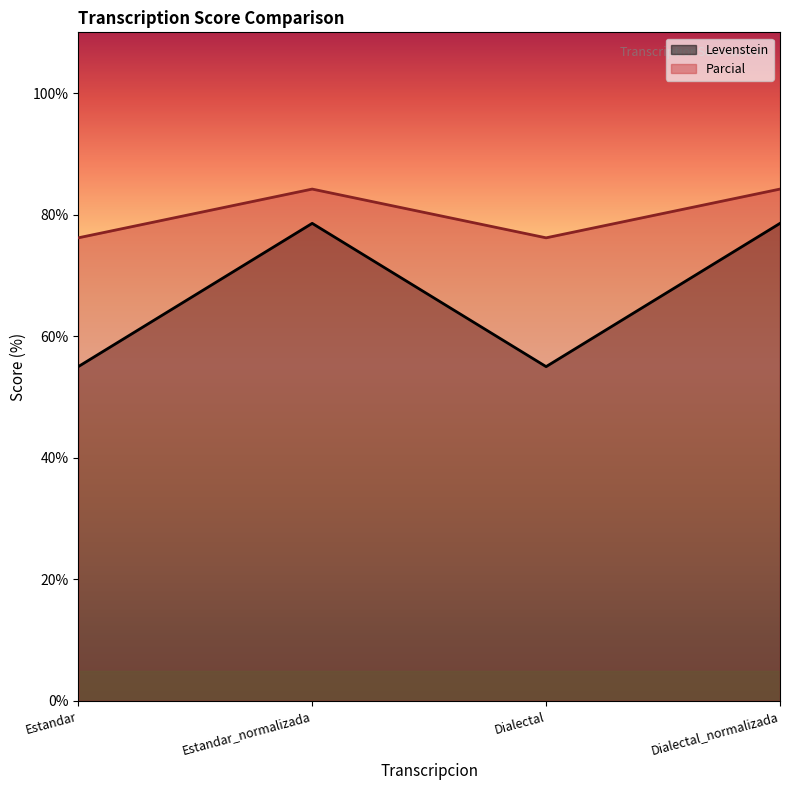

How many interior local valleys does the Levenstein series have?

1